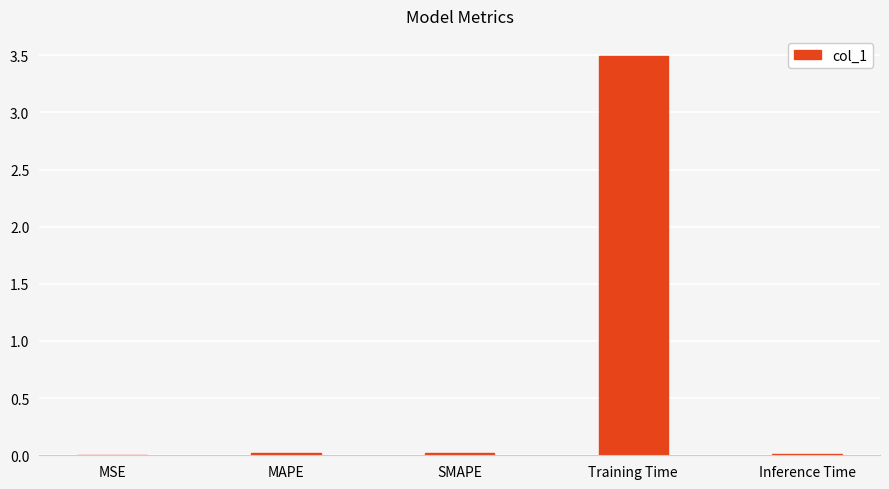

At which category does the chart reach its peak across all series?

Training Time